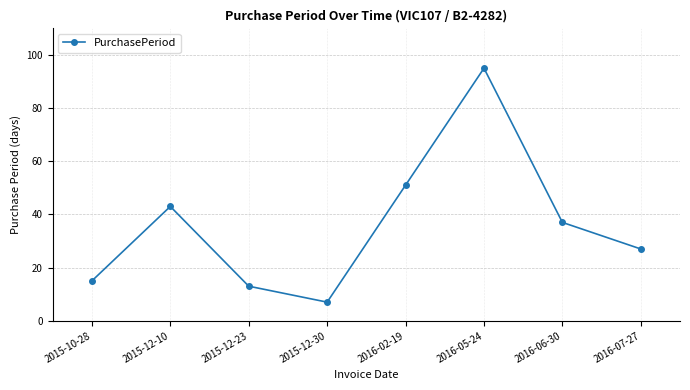

Approximately how many times larger is the value at 2016-02-19 compared to 2015-12-30?

7.3